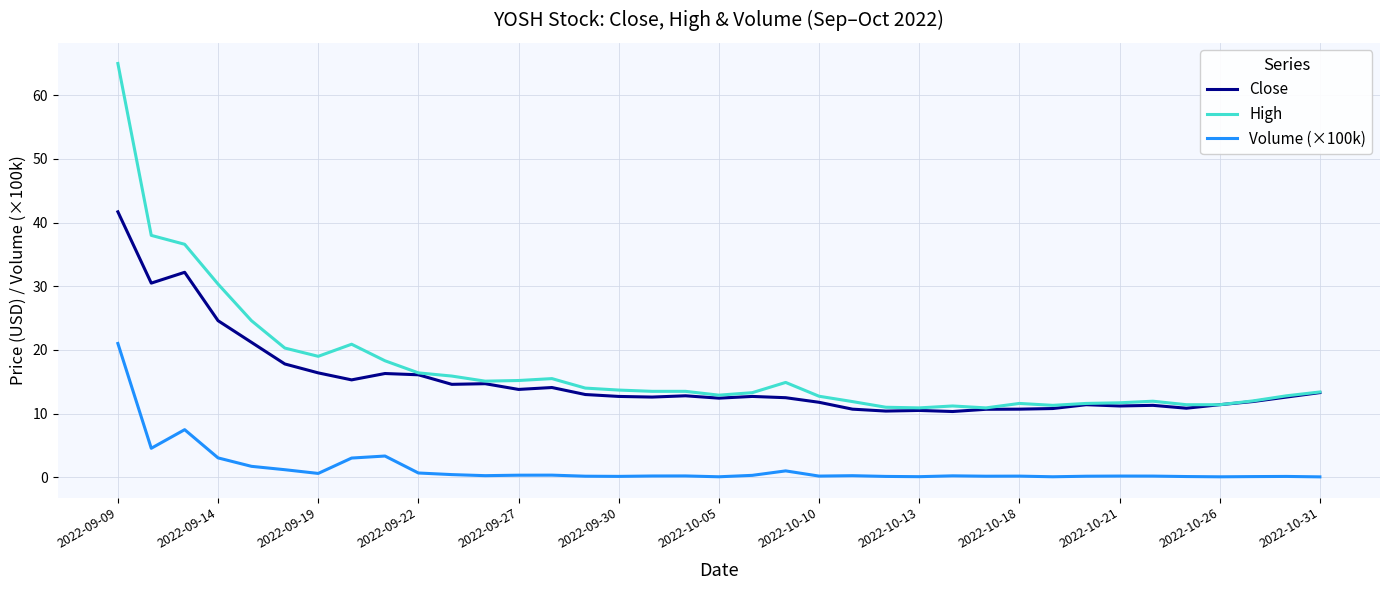

What is the difference between the maximum and minimum values in the Volume (×100k) series?

21.0